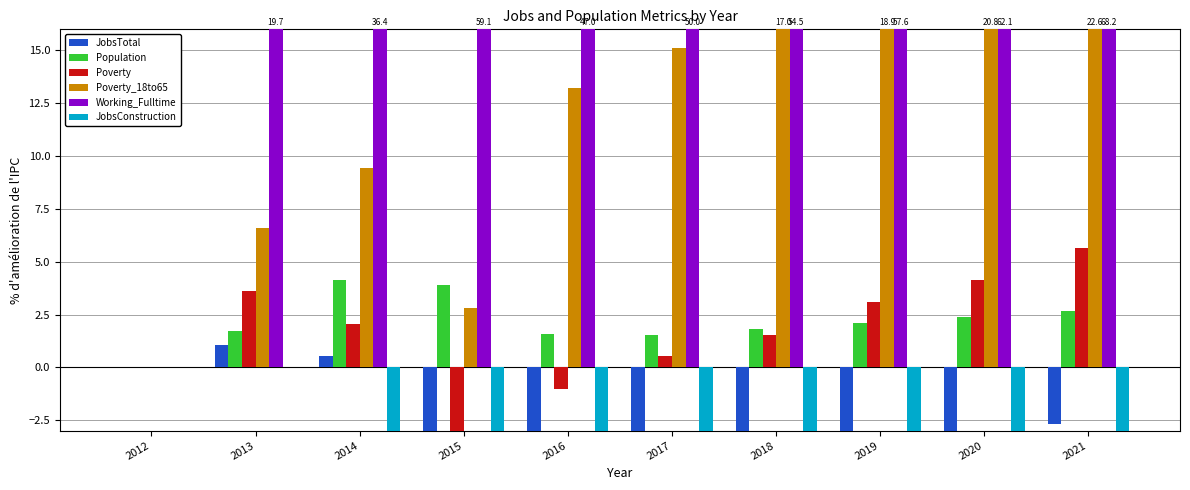

Where is Poverty_18to65 nearest to the value 11?

2014